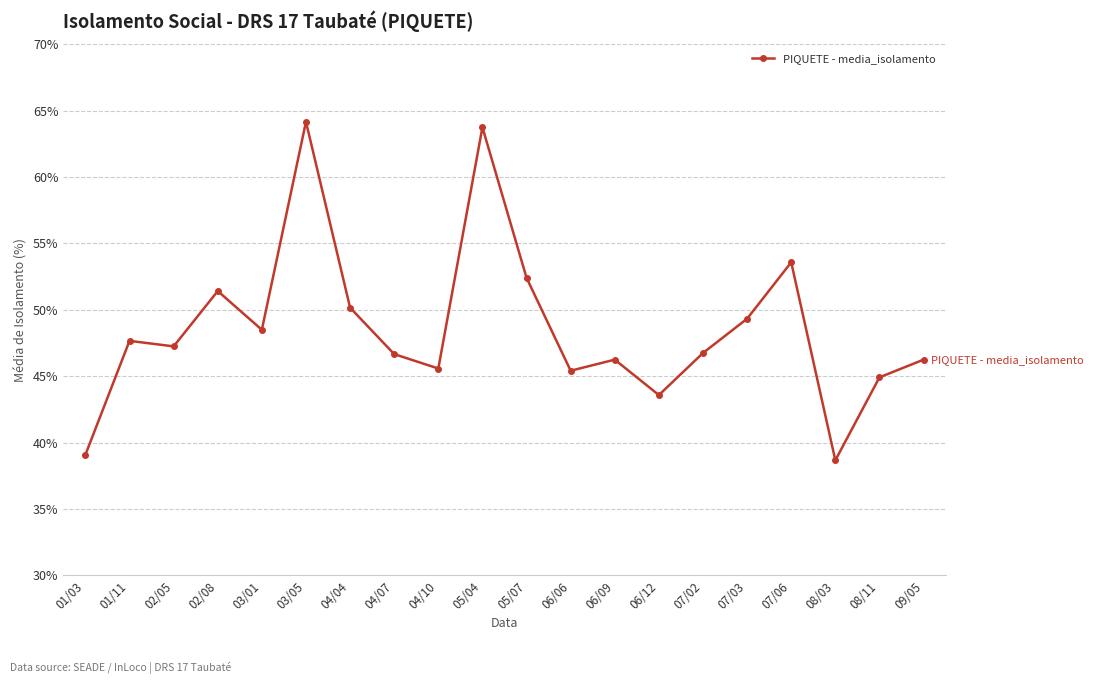

What is the sum of the values at 09/05 and 08/03?

84.9